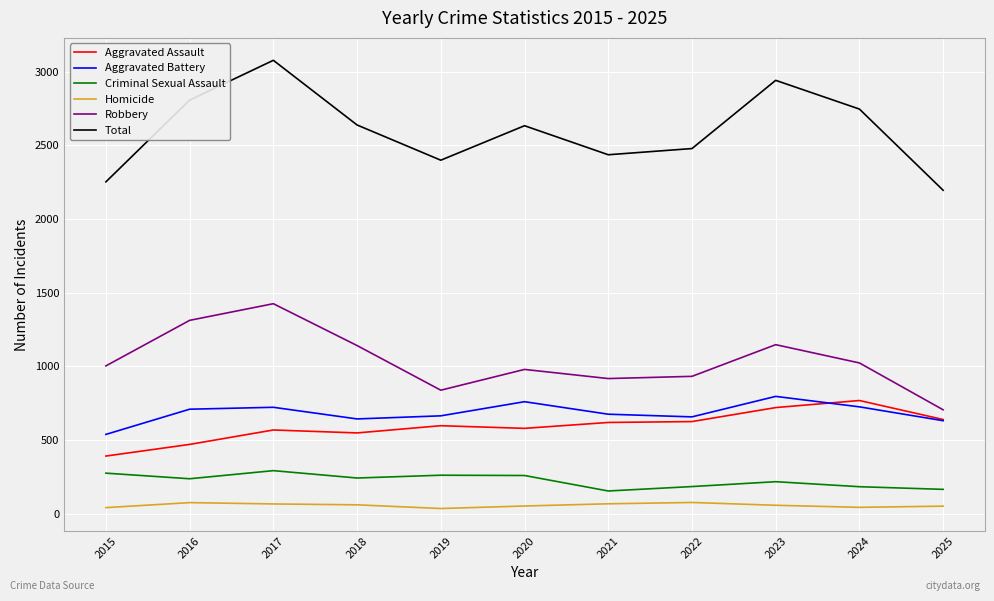

What is the difference between the second highest and minimum values in the Robbery series?

607